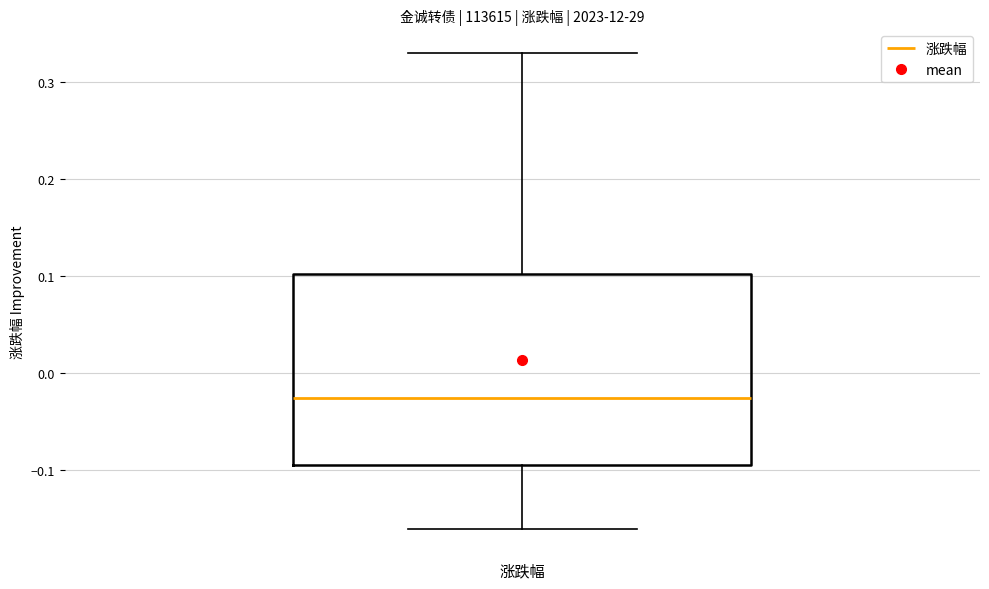

Transcribe this box plot: give where the median line is, the range the box spans, and where the two whiskers end, as read against the y-axis. The values are not printed on the chart, so give them approximately, as read against the axis.

median -0.02, box -0.09 to 0.10, whiskers -0.16 to 0.33